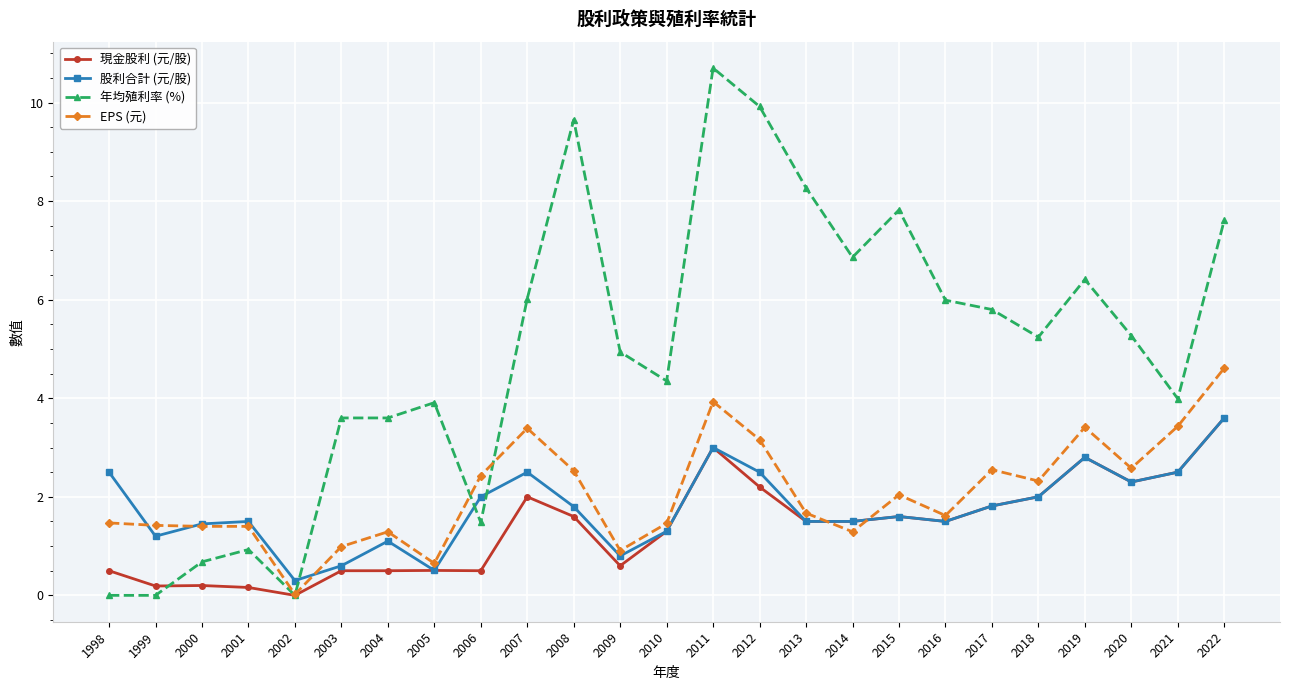

The value of EPS (元) at 2015 is 2.9. True or false?

False